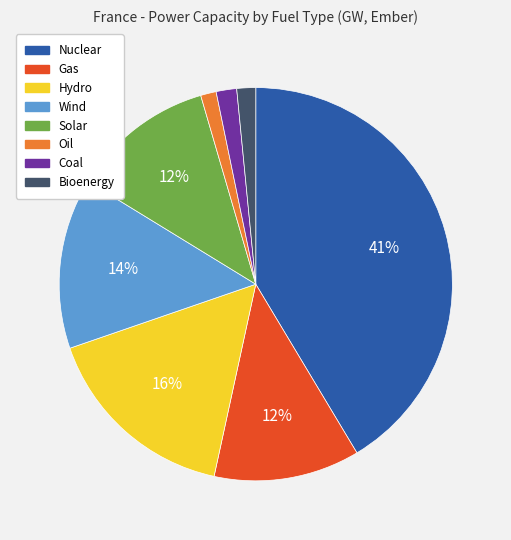

How many slices are in this pie chart?

8